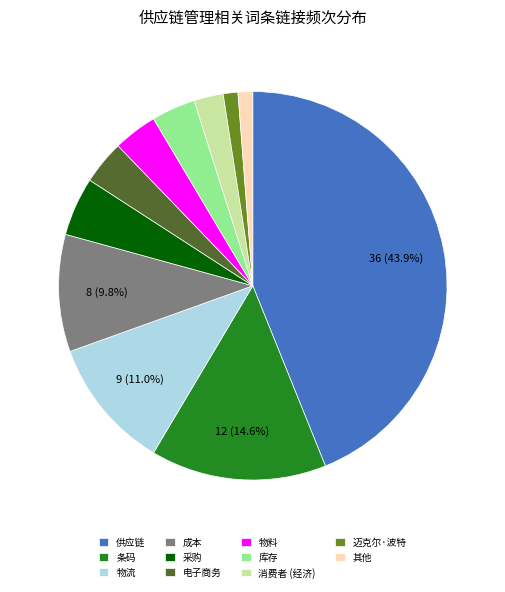

Is it true that 采购 is 5% of the pie?

True